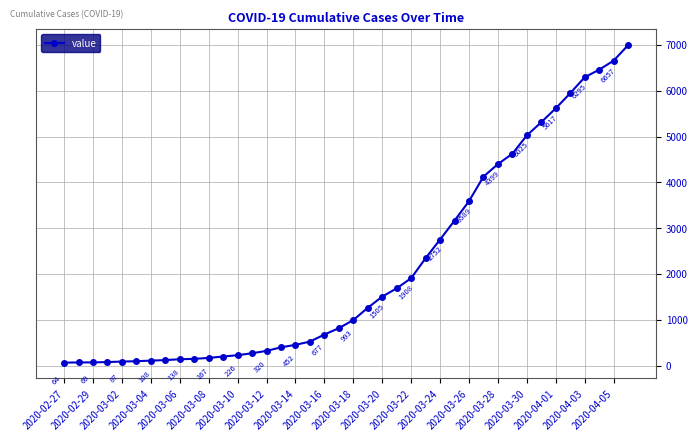

How many lines are shown in the chart?

1